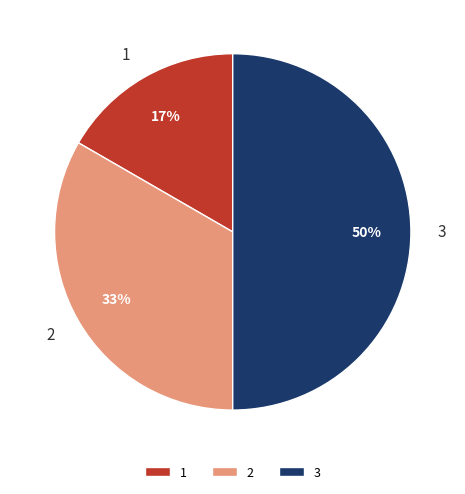

Rank the categories by value from lowest to highest.

1, 2, 3